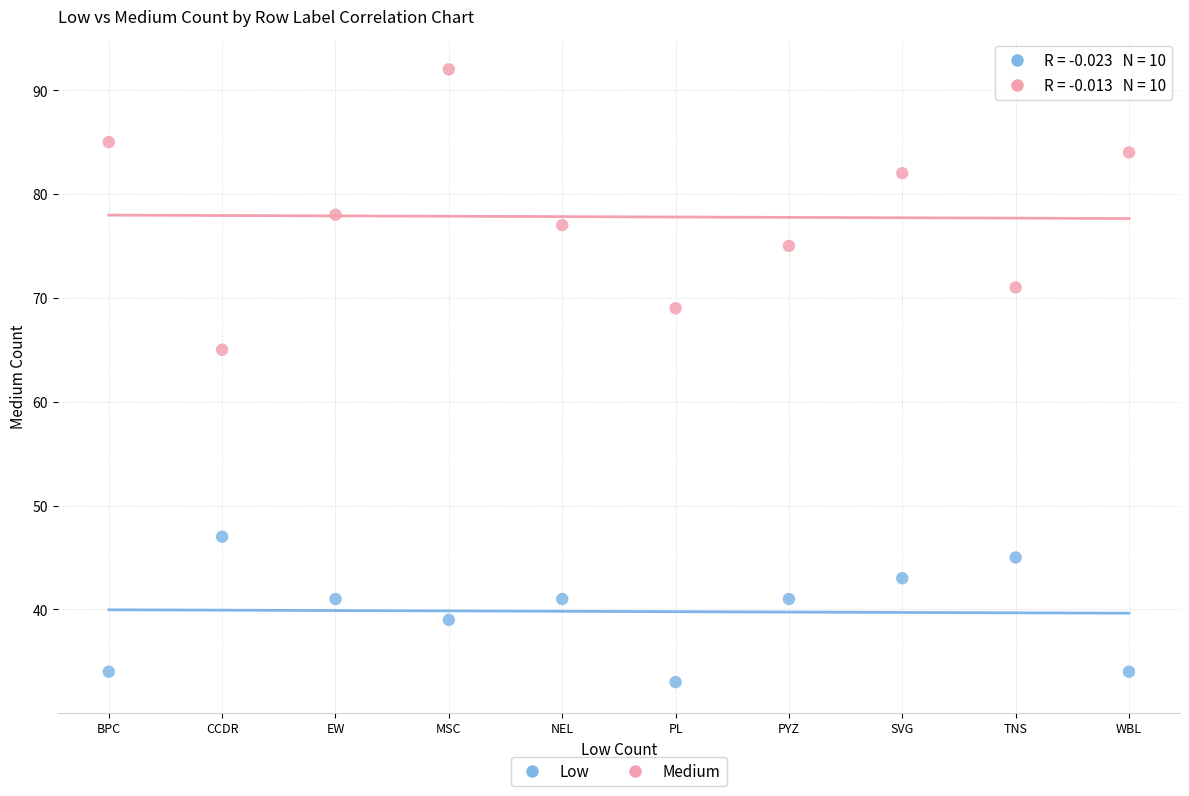

Across all series, what Y value is closest to 62?

65